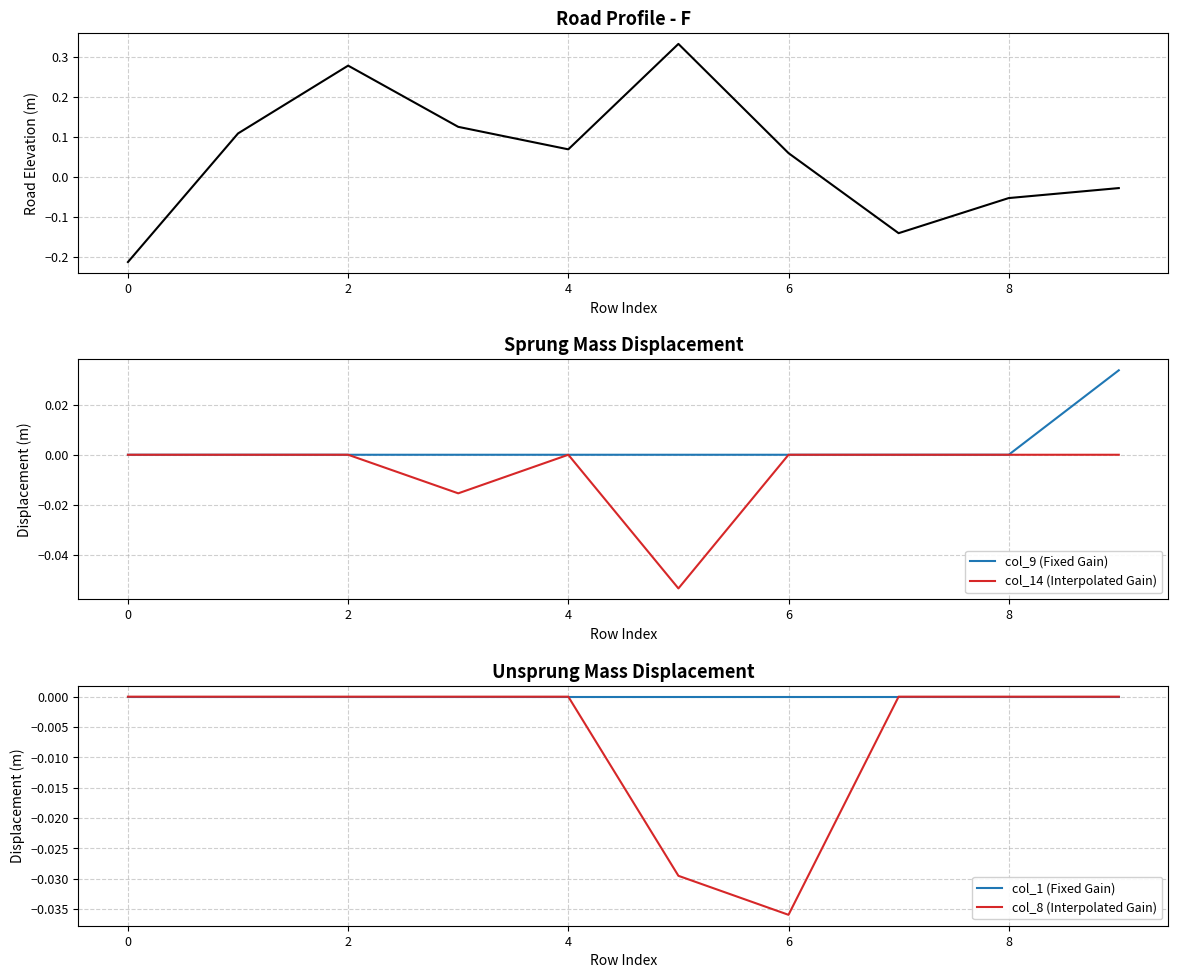

True or false: col_8 (Interpolated Gain) has a value of 0.0 at 8.

True